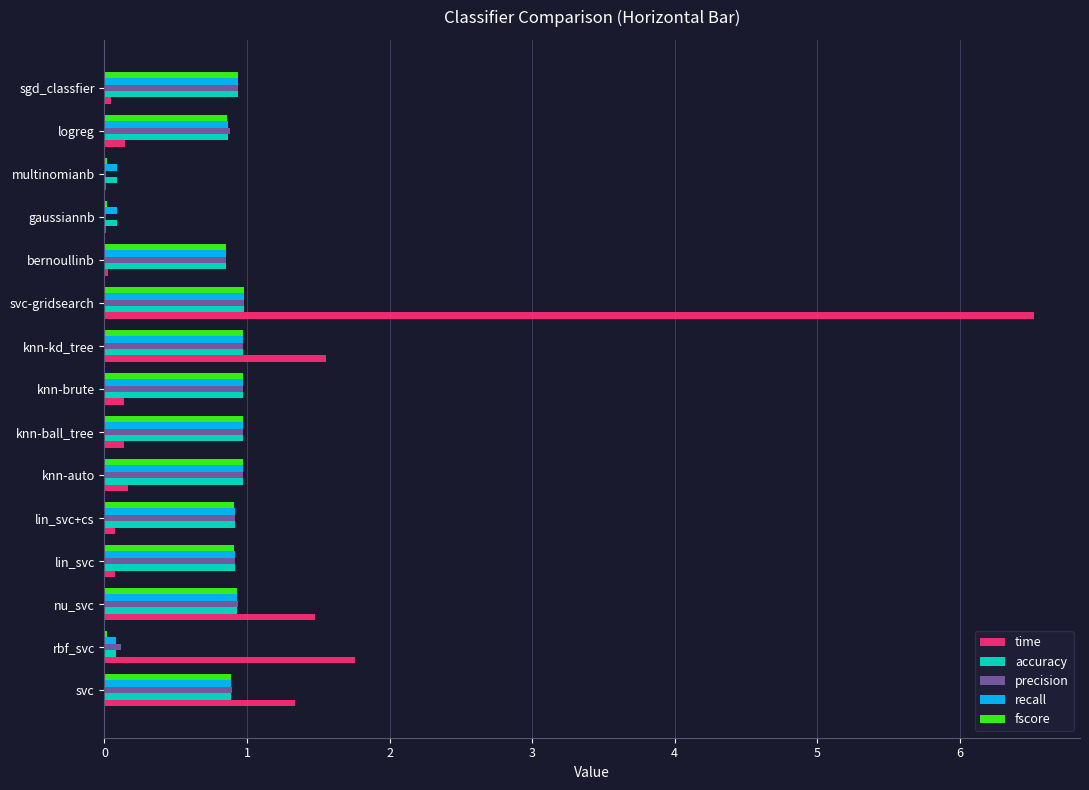

At which category is the sum across all series the highest?

svc-gridsearch